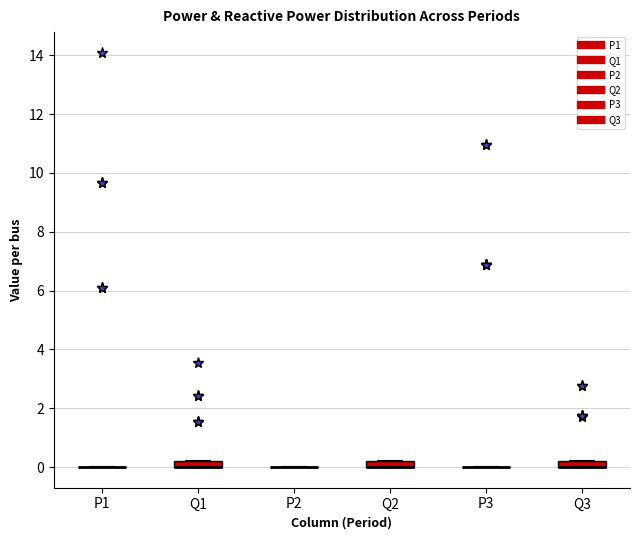

Where is the upper edge of the box for Q1 on the y-axis? The values are not printed on the chart, so give them approximately, as read against the axis.

0.2